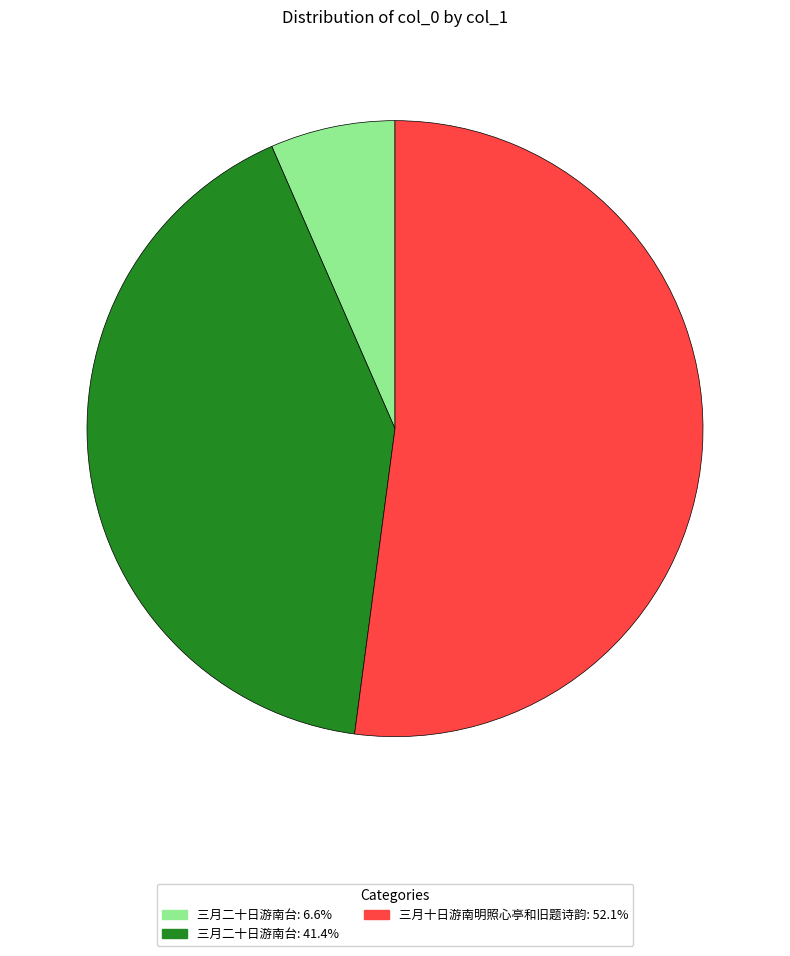

Do 三月二十日游南台: 6.6% and 三月二十日游南台: 41.4% together represent more than half of the pie?

No